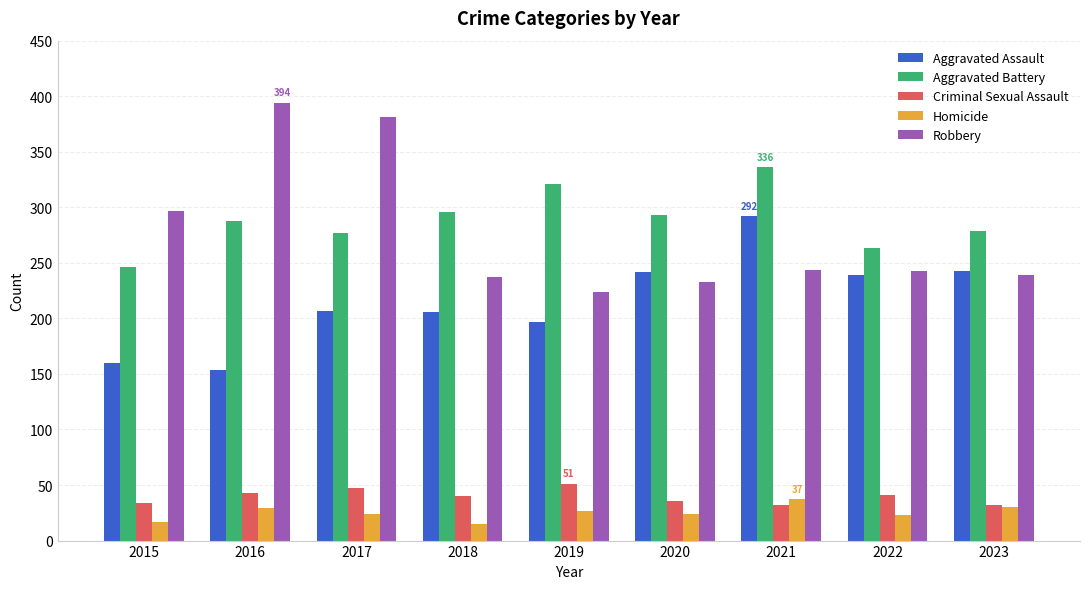

Which series has the largest range (max minus min)?

Robbery